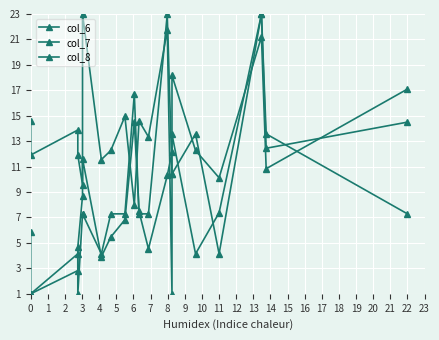

How many values in the col_7 series exceed 13?

10